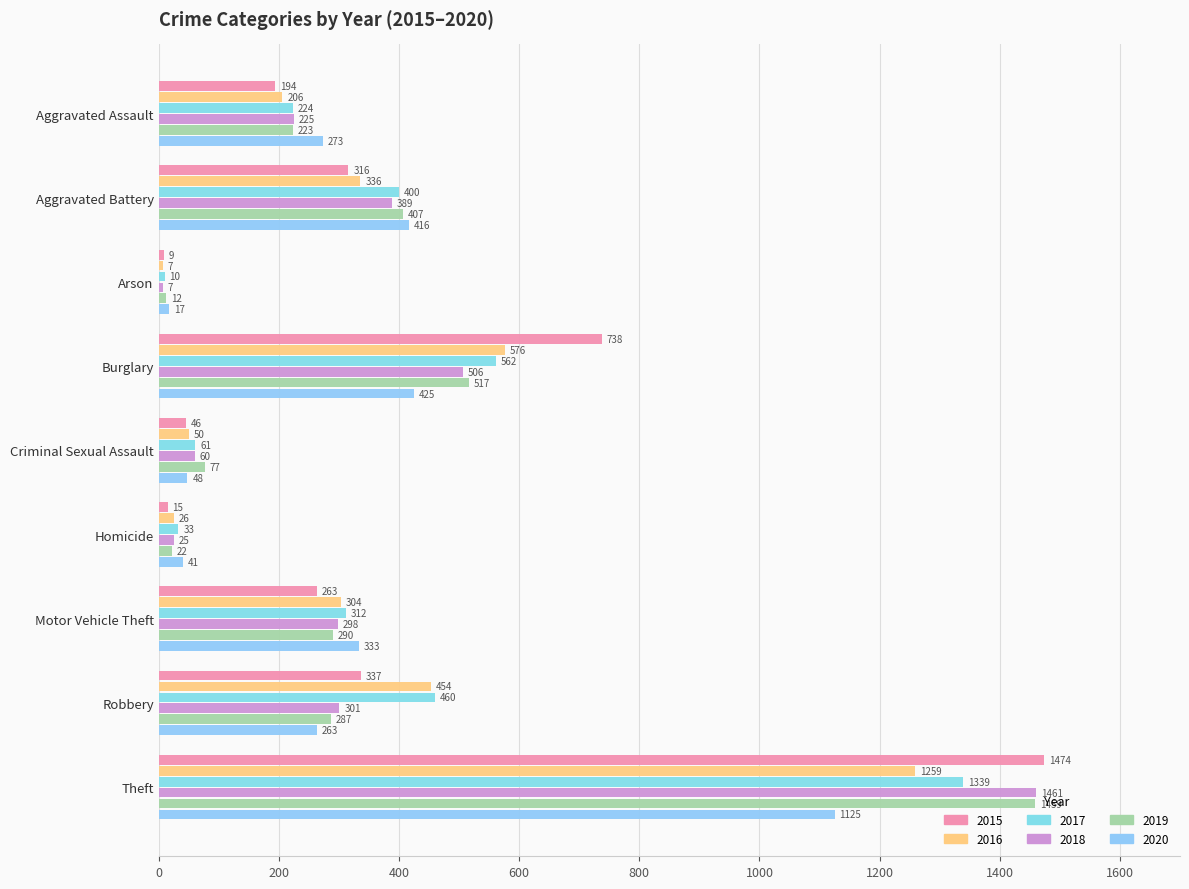

Rank the series by their maximum value, from lowest to highest.

2020, 2016, 2017, 2019, 2018, 2015